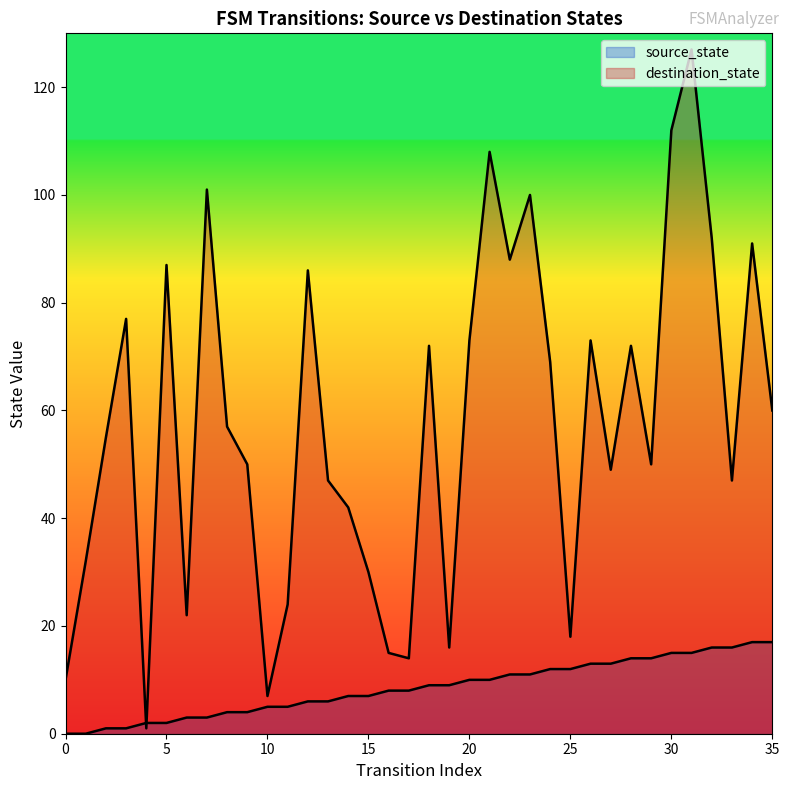

After their last crossing, which series has the higher values: destination_state or source_state?

destination_state